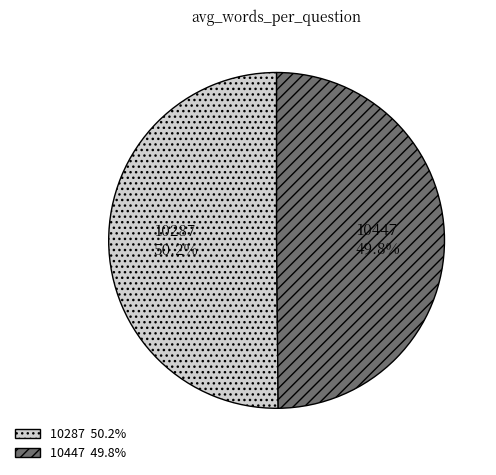

The 10447 slice represents 50% of the pie. True or false?

True